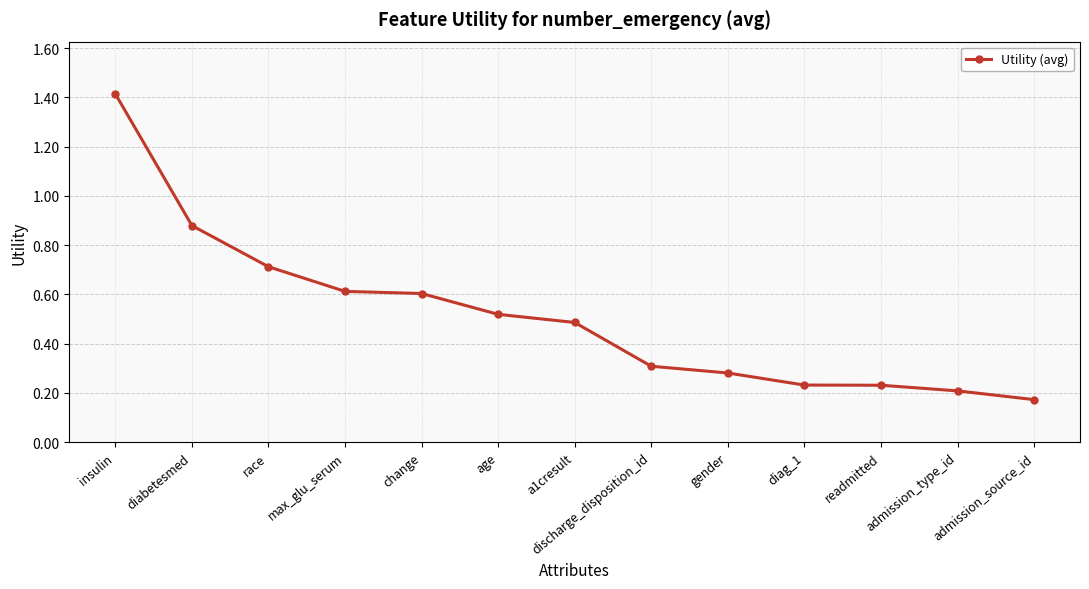

Is this an area chart (filled region under the line)?

No